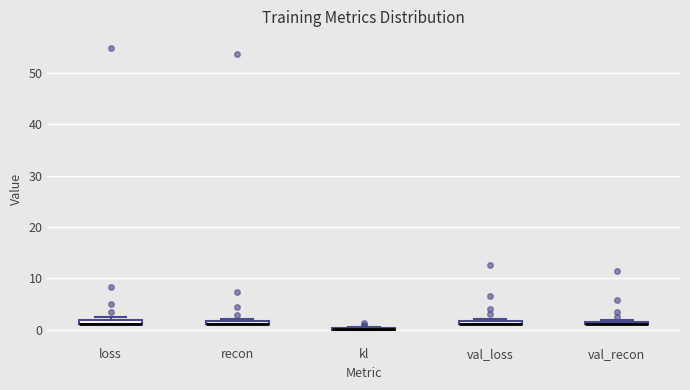

Where is the lower edge of the box for loss on the y-axis? The values are not printed on the chart, so give them approximately, as read against the axis.

1